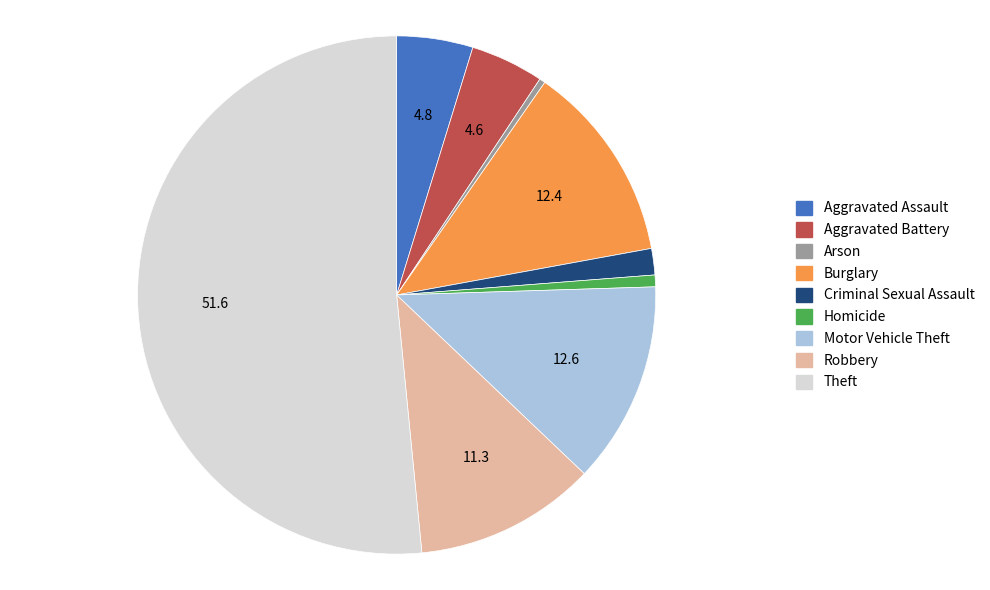

What is the ratio of the value at Criminal Sexual Assault to the value at Aggravated Battery?

0.4